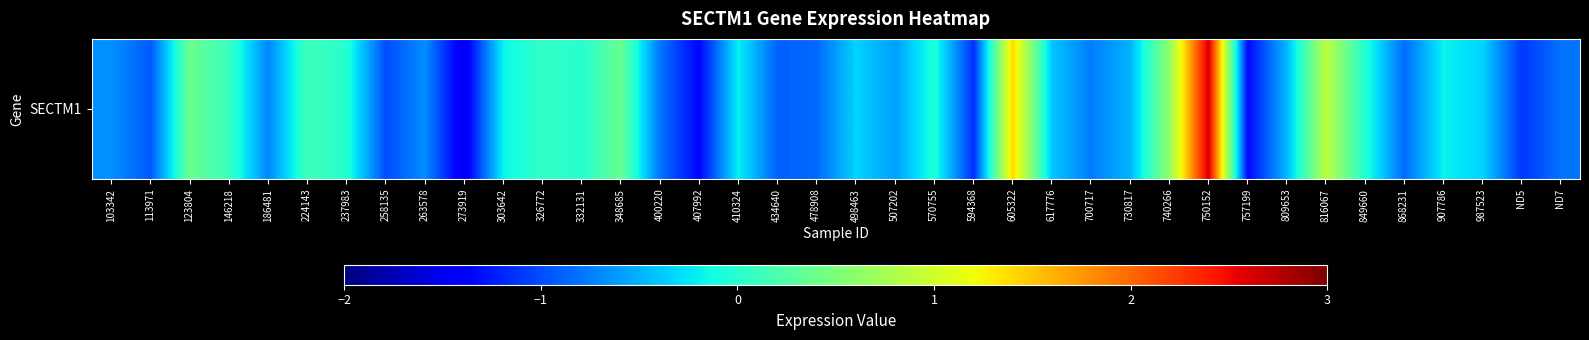

What is the smallest value displayed?

-1.5